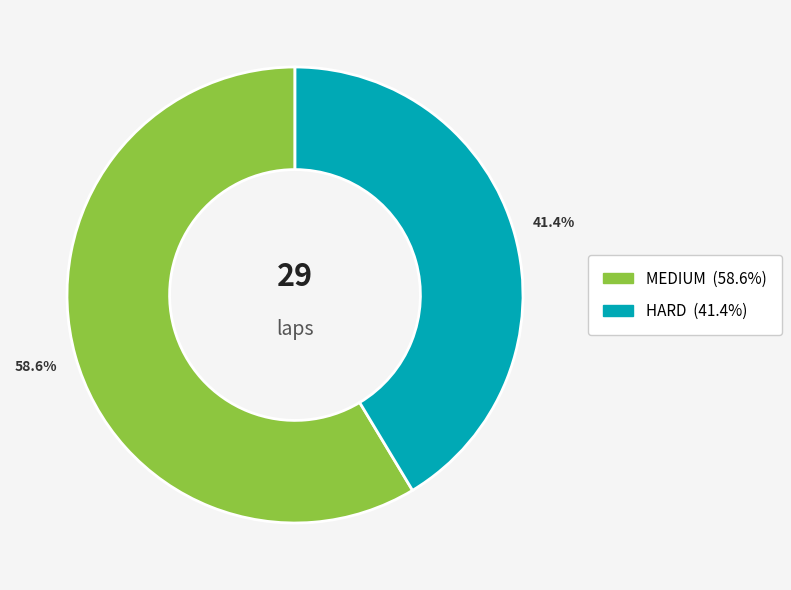

To the nearest percent, what is the difference between the MEDIUM and HARD slice percentages?

17%